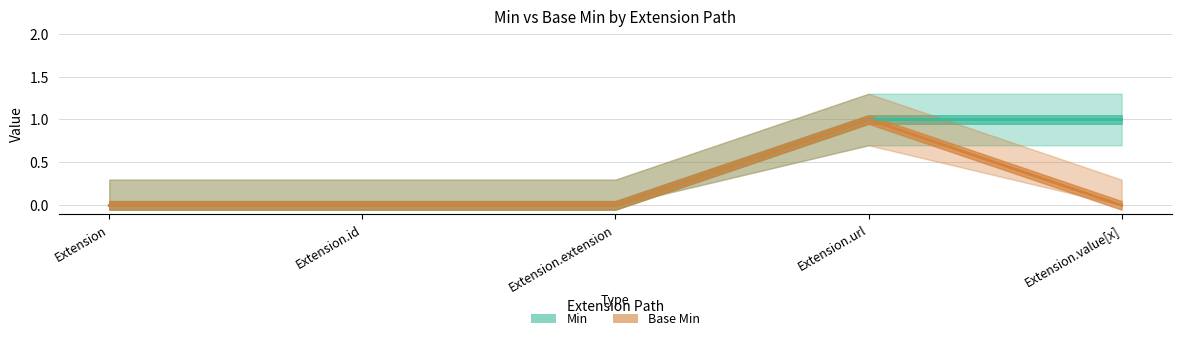

How many values in Min are above zero?

2